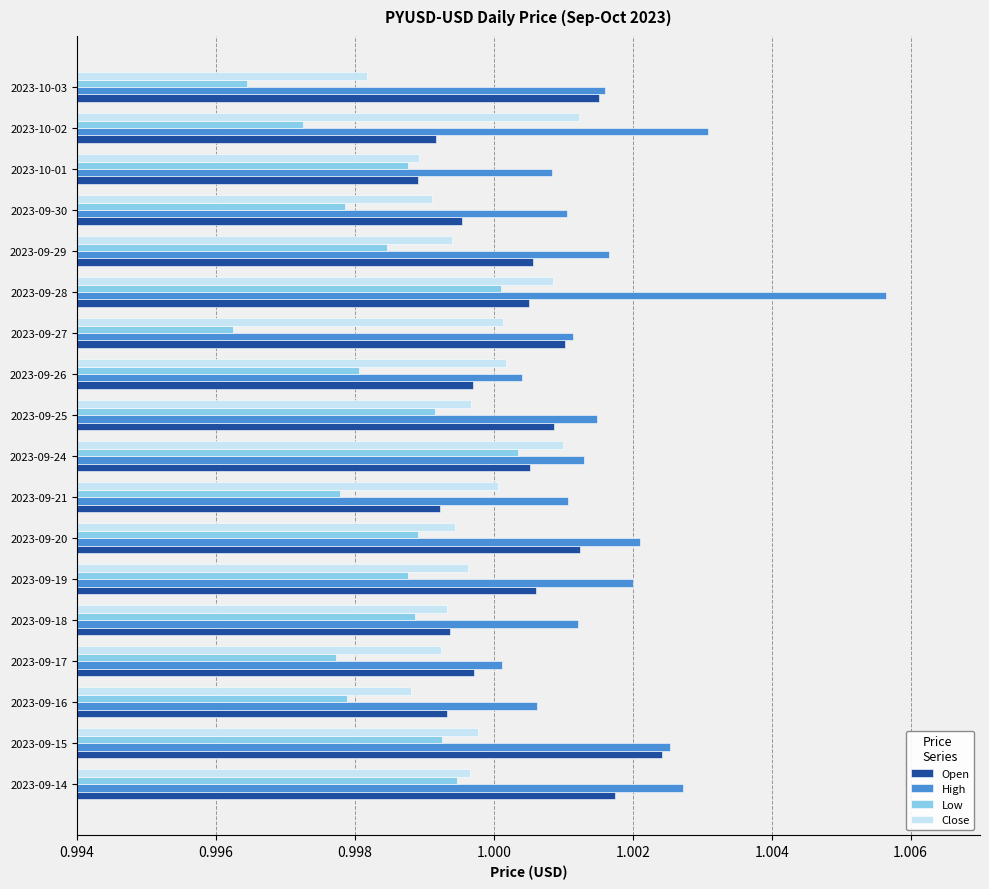

What are all the series names shown in the legend?

Open, High, Low, Close